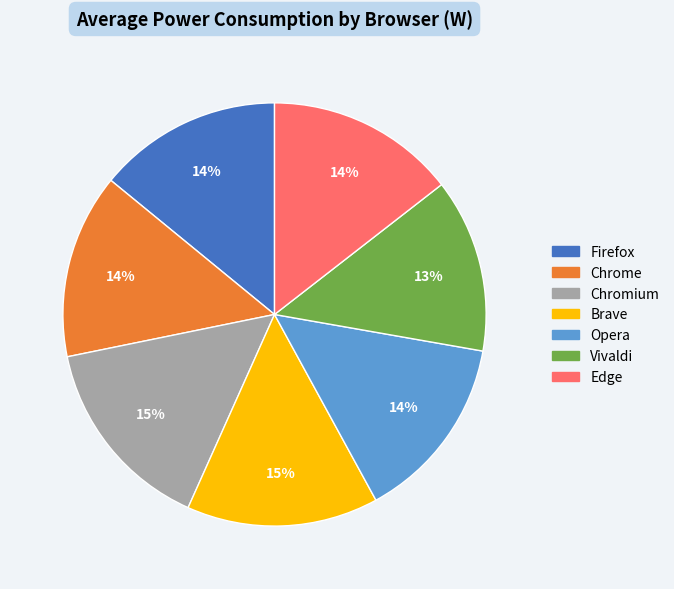

Is the sum of Edge and Opera greater than half?

No